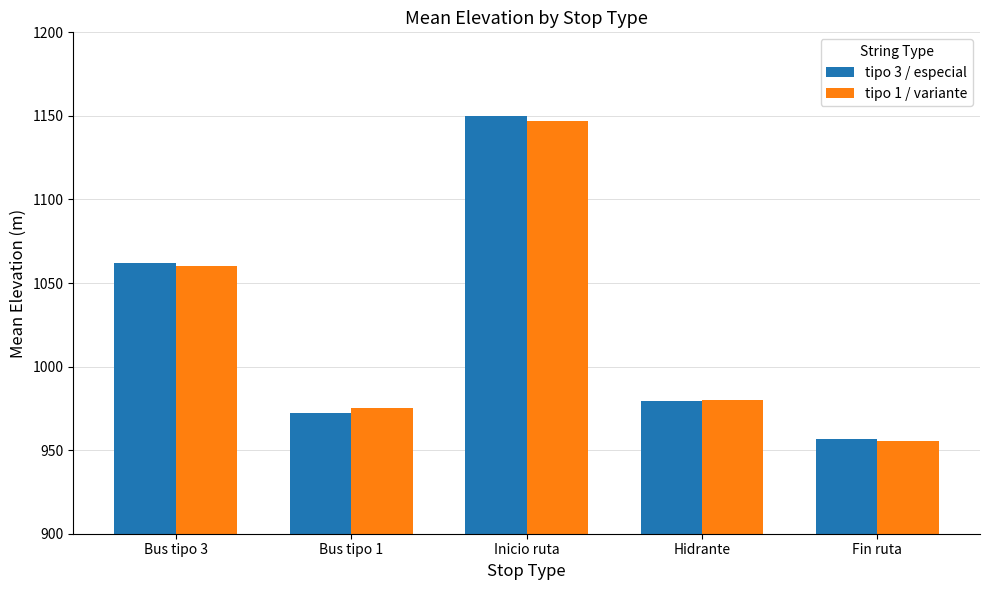

At which category does the chart reach its peak across all series?

Inicio ruta